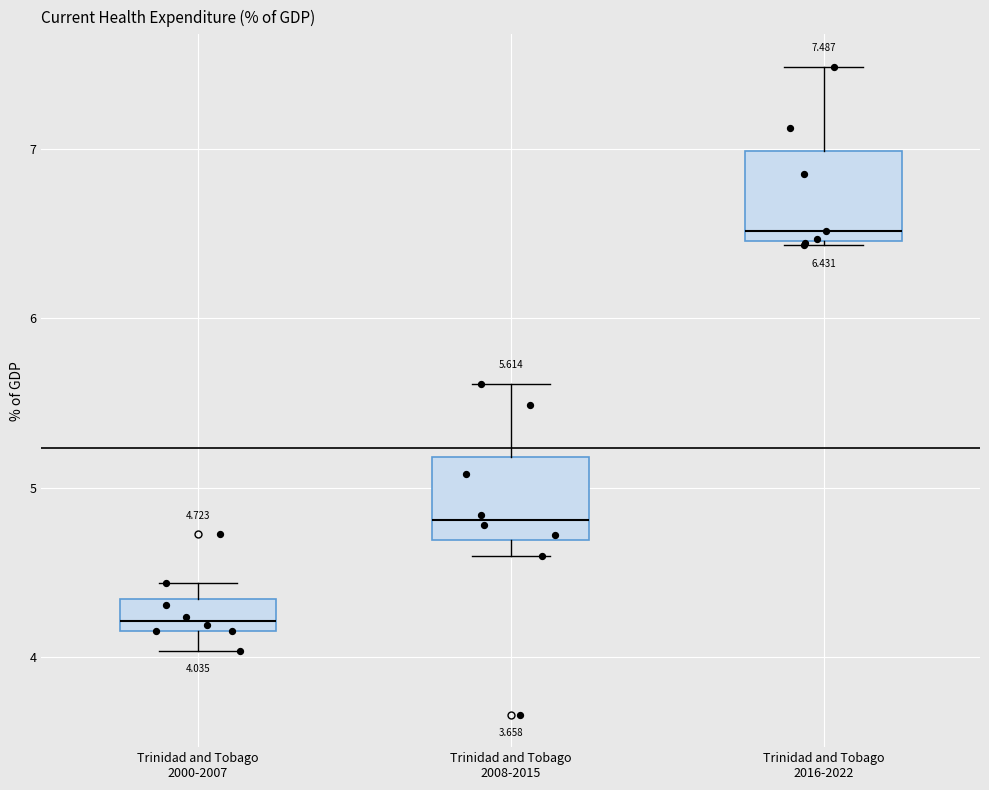

Which box's median line is the lowest?

Trinidad and Tobago 2000-2007